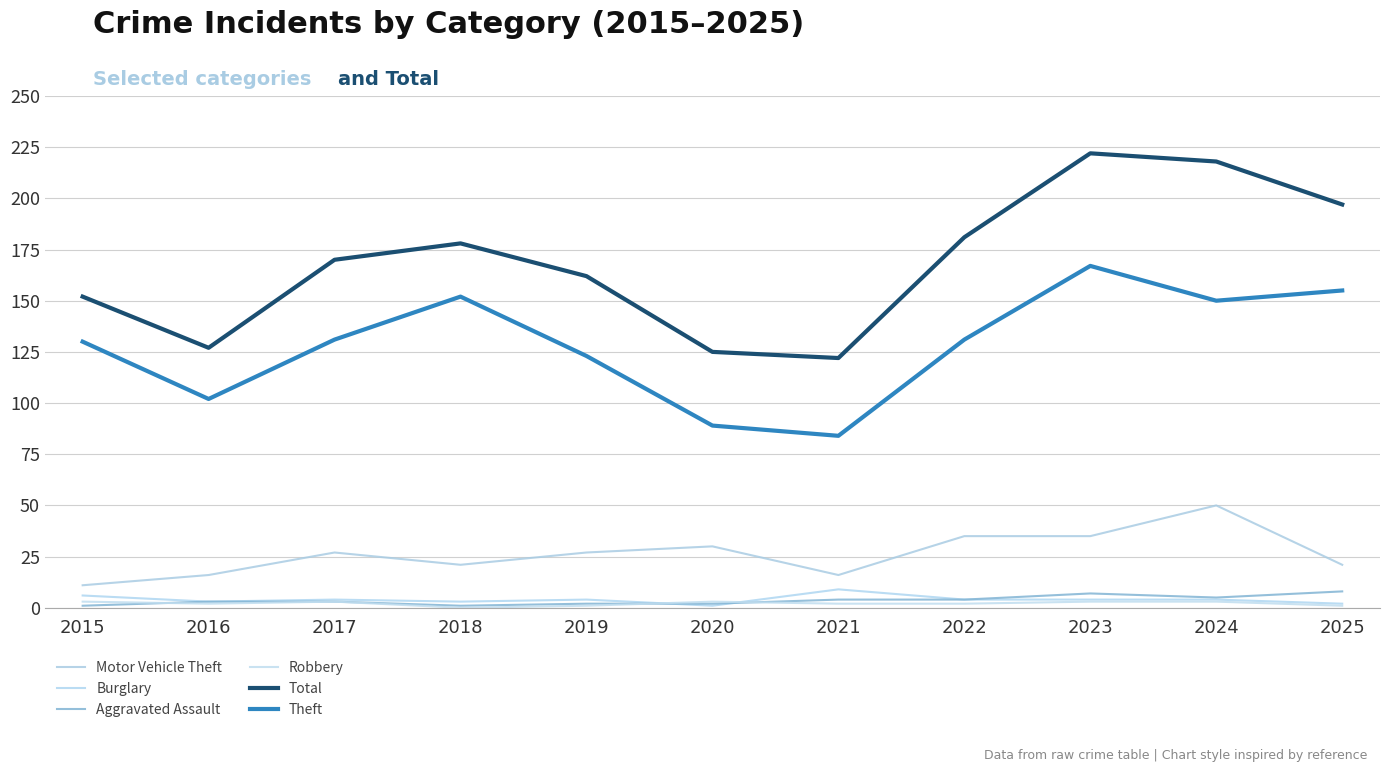

What is the spread (max minus min) of values at 2025?

196